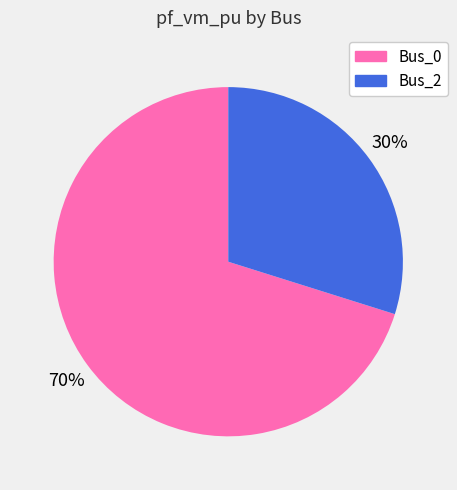

Which category has the biggest portion of the pie?

Bus_0